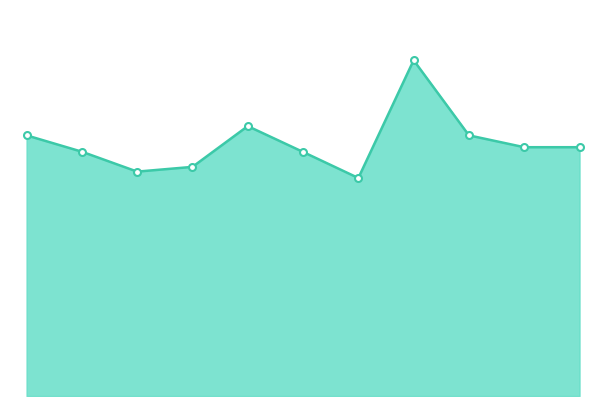

Reading right to left, list all the values displayed in this chart.

2021-12-22=1050	2021-12-21=1050	2021-12-14=1100	2021-12-07=1417	2020-12-24=920	2020-12-22=1030	2020-12-16=1139	2020-12-11=967	2020-12-09=947	2020-12-03=1031	2020-11-30=1100